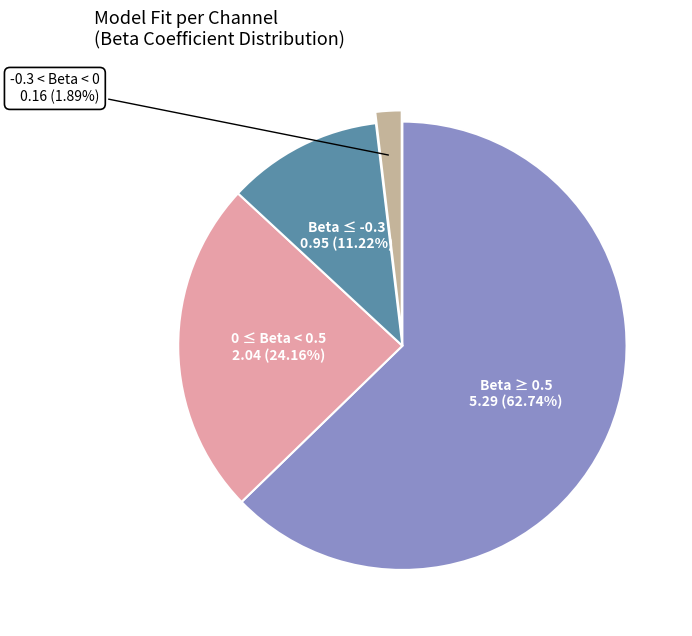

Does any single category account for the majority?

Yes